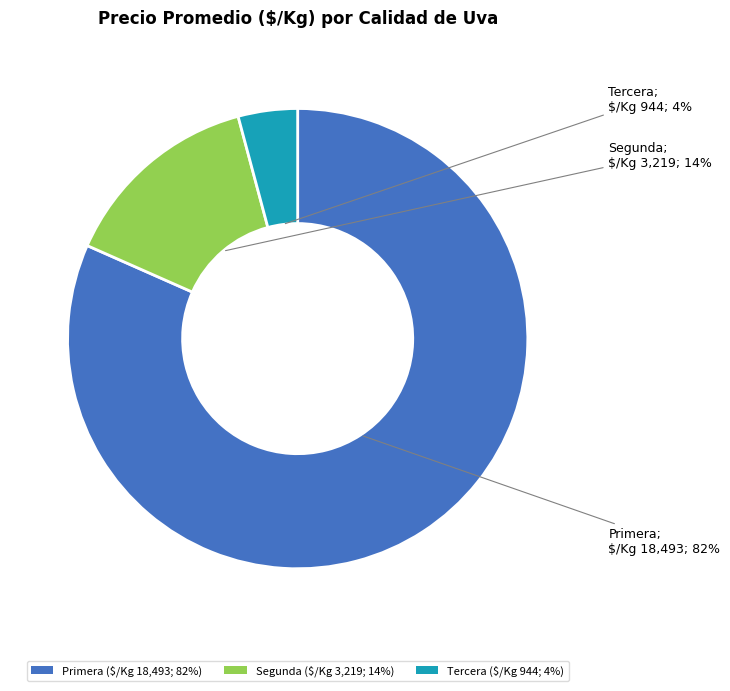

To the nearest percent, what portion does Tercera ($/Kg 944; 4%) represent?

4%